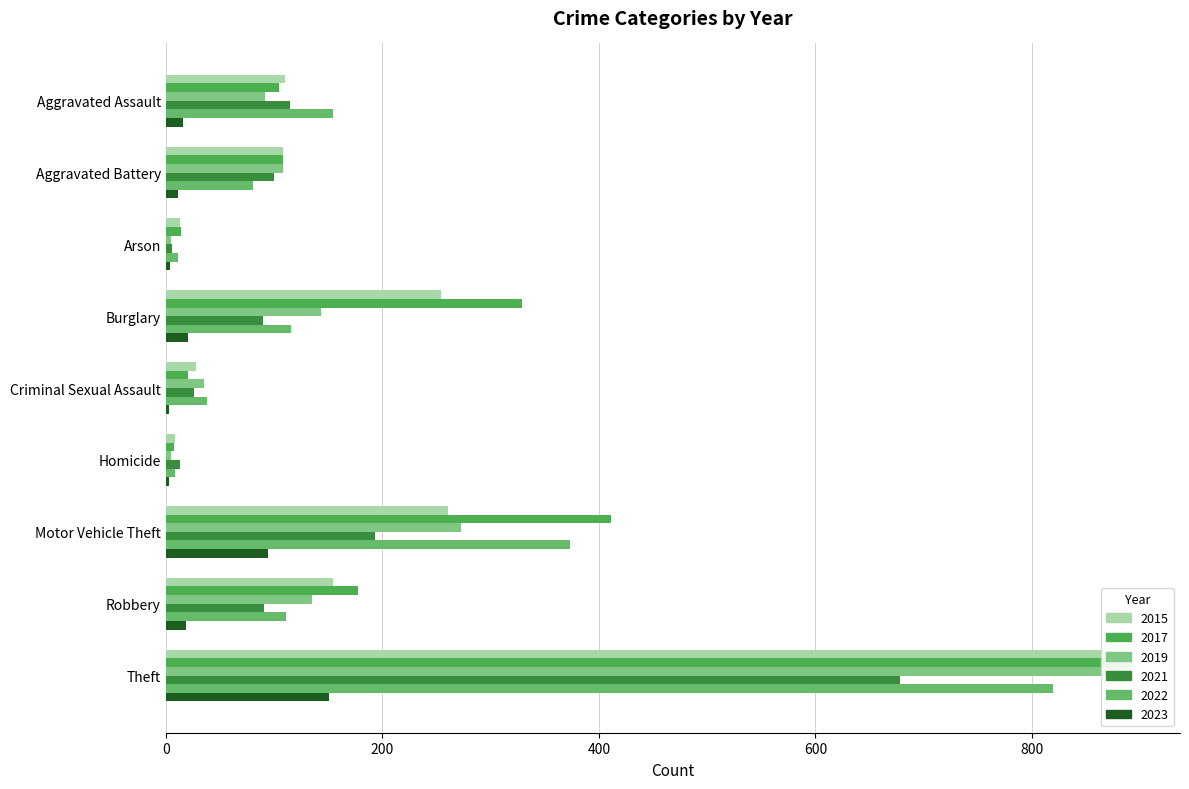

Which series has the largest total across all categories?

2017